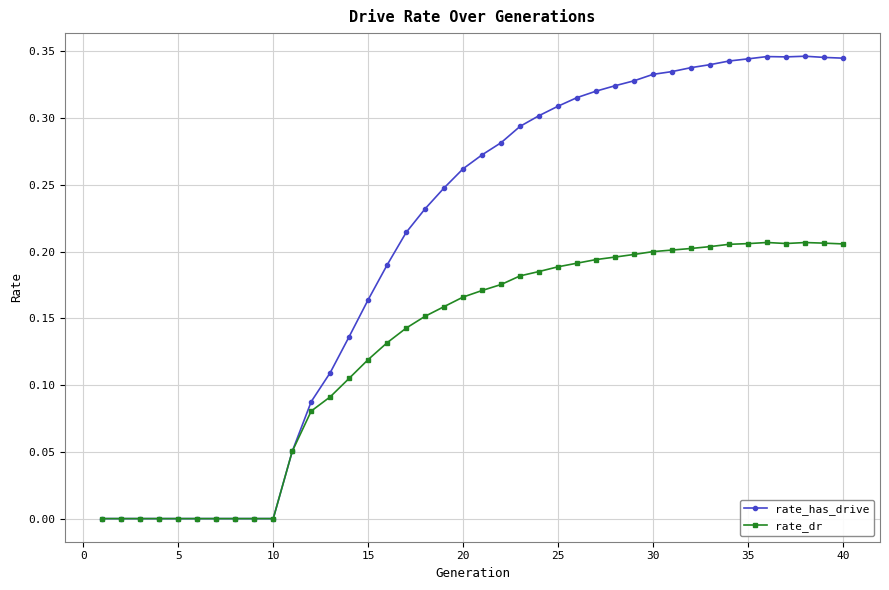

List the series in order of their overall mean, lowest first.

rate_dr, rate_has_drive